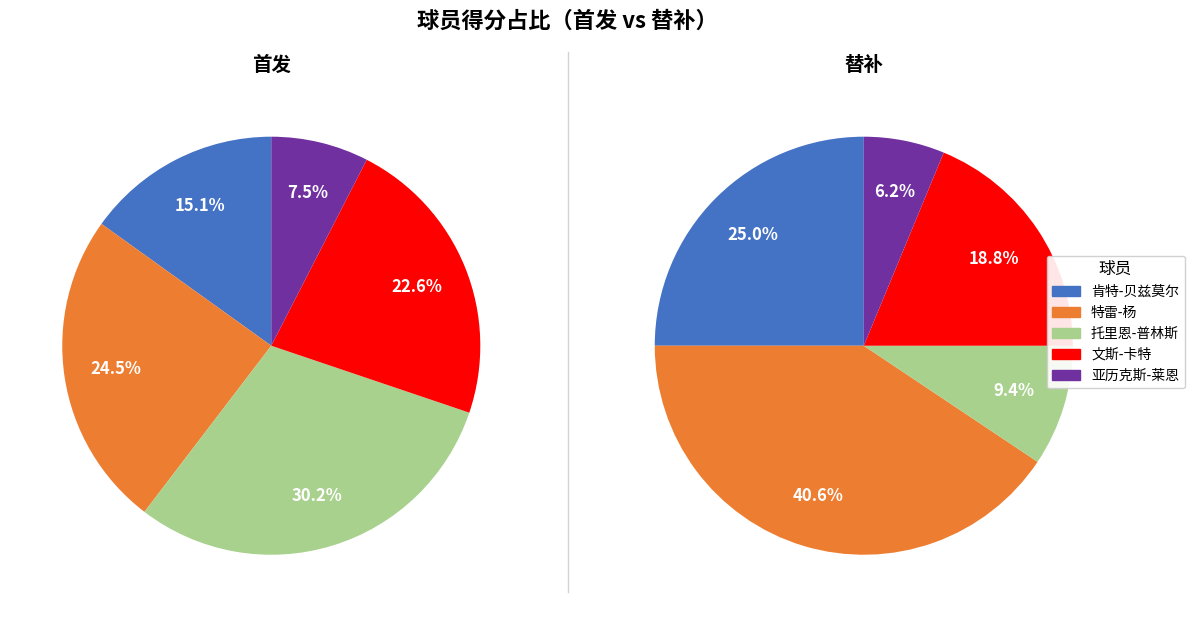

To the nearest percent, what is the combined percentage of 特雷-杨 and 托里恩-普林斯?

55%